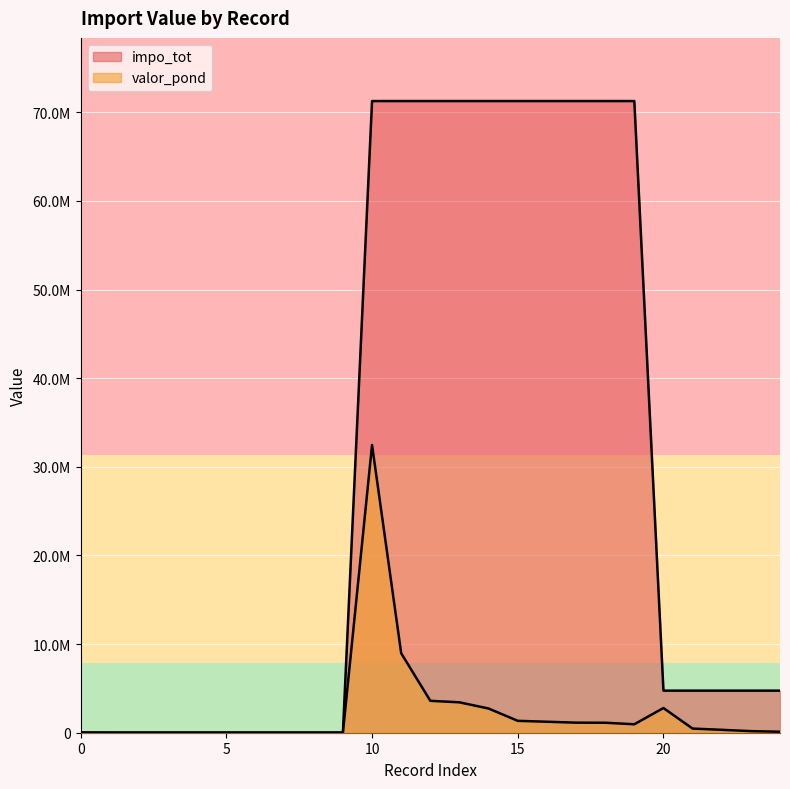

Where does the impo_tot series first go above 4748045?

10